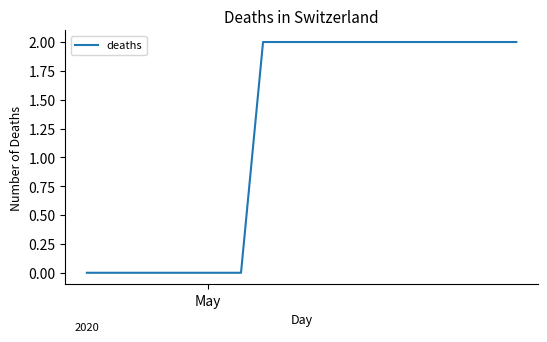

Reading left to right, list all the values displayed in this chart.

0	0	0	0	0	0	0	0	0	0	0	0	0	0	0	1	2	2	2	2	2	2	2	2	2	2	2	2	2	2	2	2	2	2	2	2	2	2	2	2